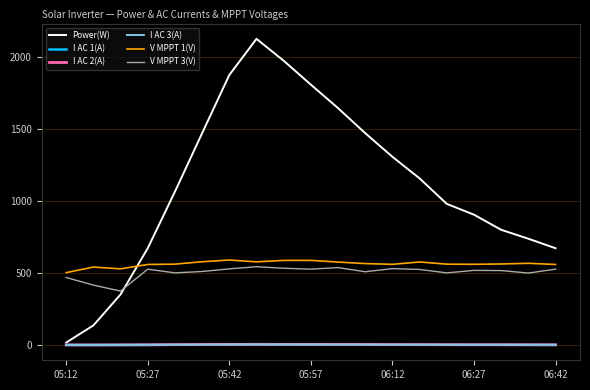

True or false: V MPPT 1(V) has more than 2 points higher than both neighbors.

True